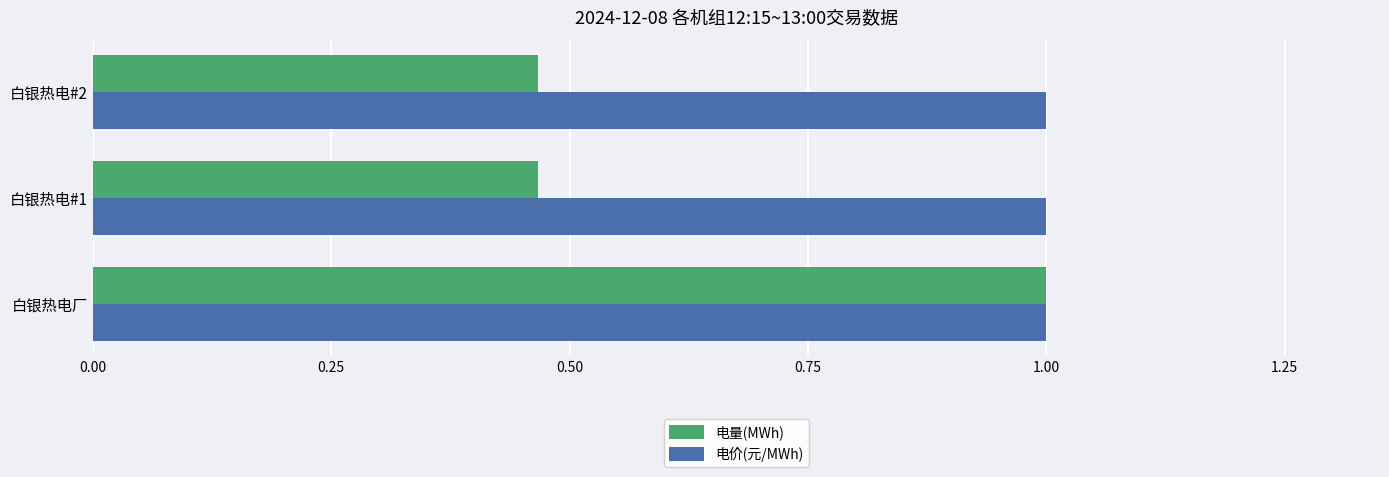

The value of 电量(MWh) at 白银热电#2 is 0.2. True or false?

False